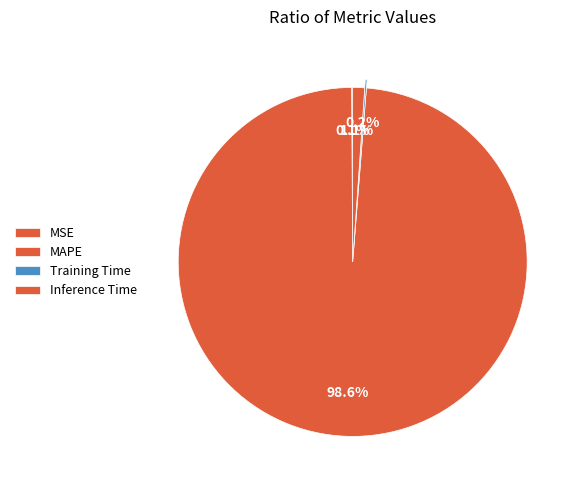

How many slices are in this pie chart?

4